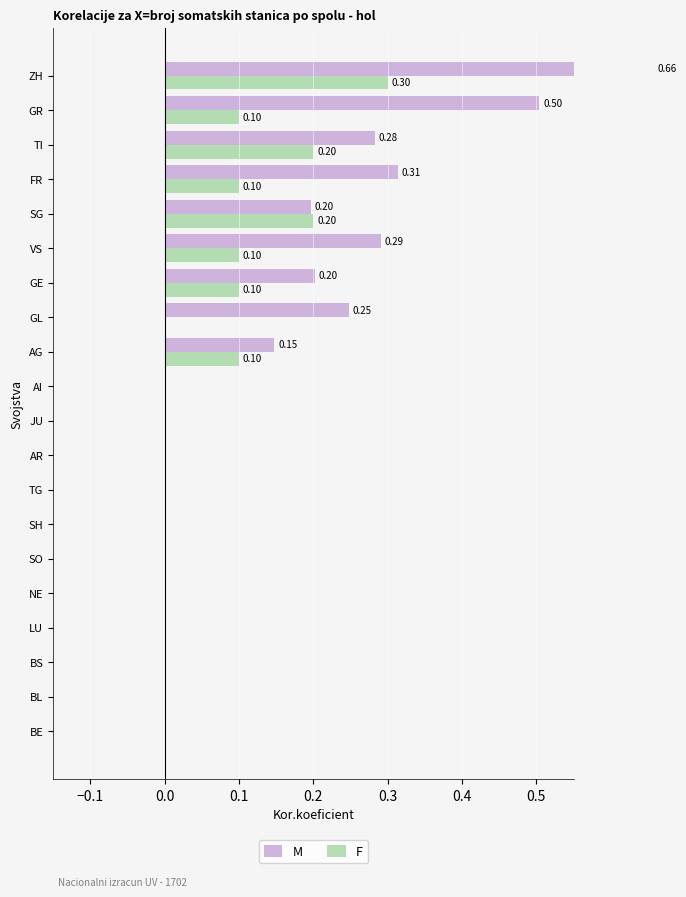

Are the bars horizontal?

Yes